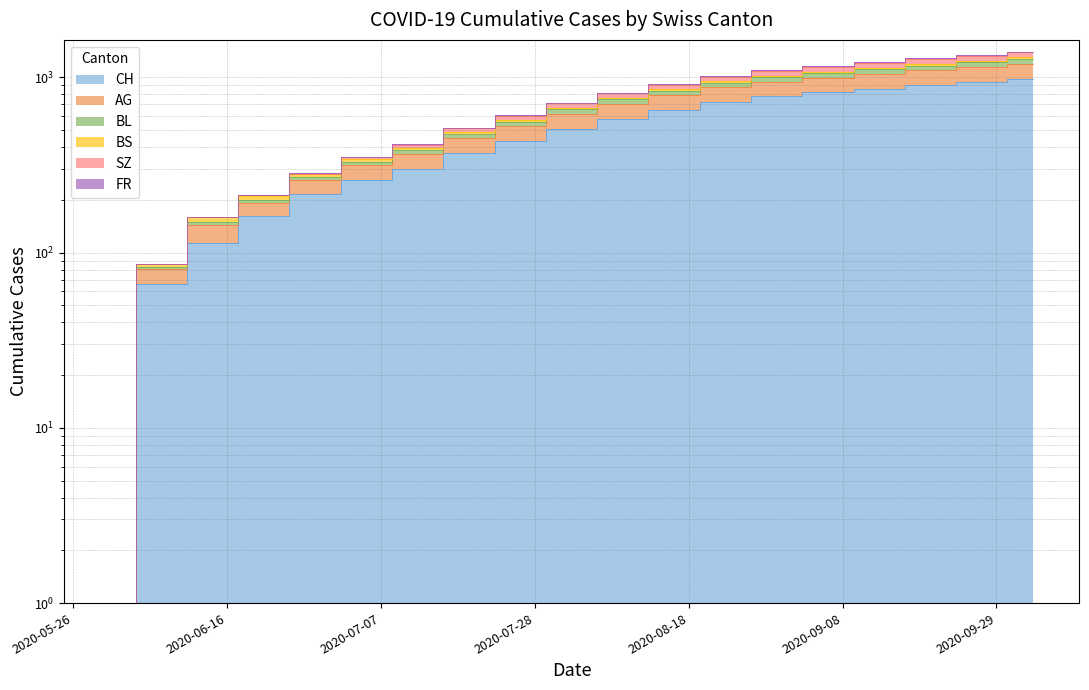

Which has a higher value, 2020-06-21 or 2020-07-26?

2020-07-26